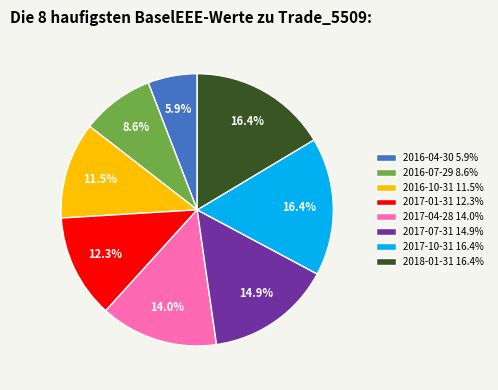

Between 2017-04-28 and 2017-10-31, which is larger?

2017-10-31